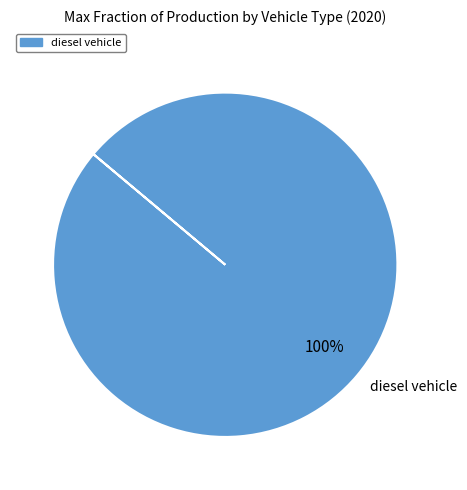

Is there a majority slice in this chart?

Yes